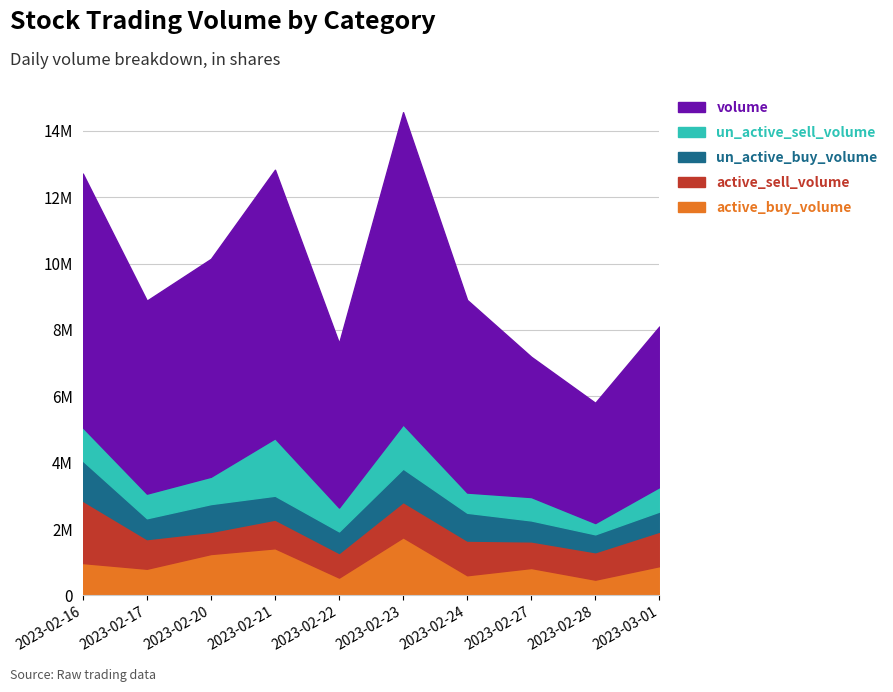

What is the minimum value for un_active_sell_volume?

339900